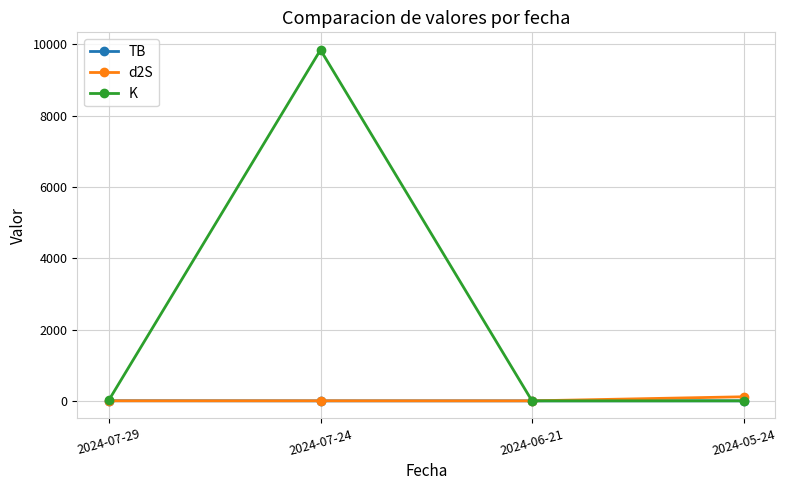

Which series has the widest spread of values?

K